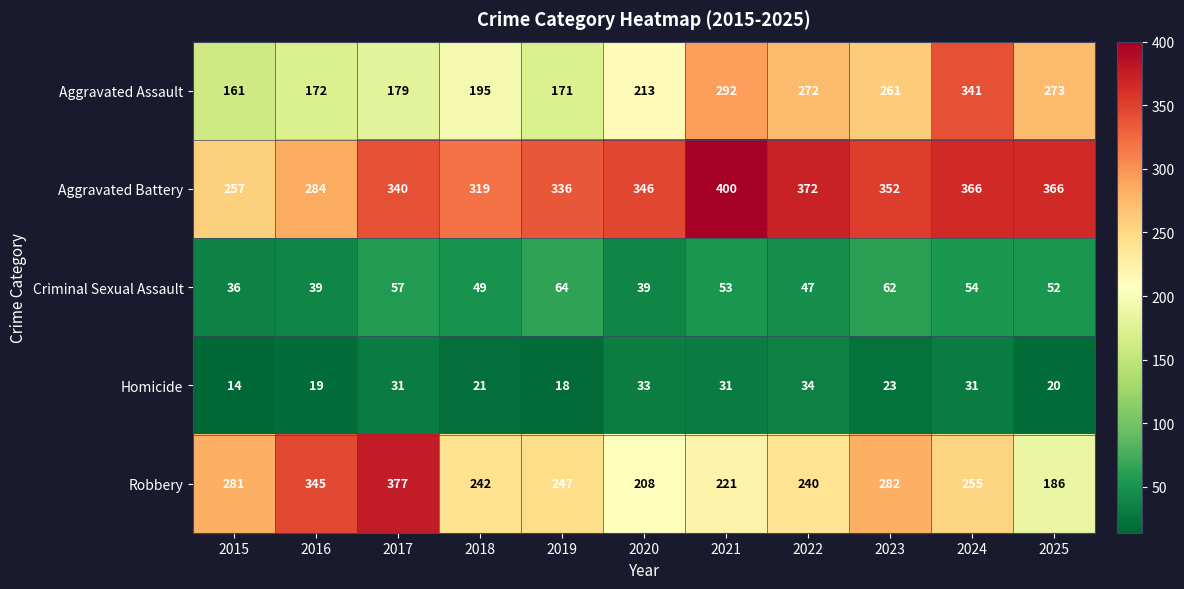

At which category is the sum across all series the highest?

2024